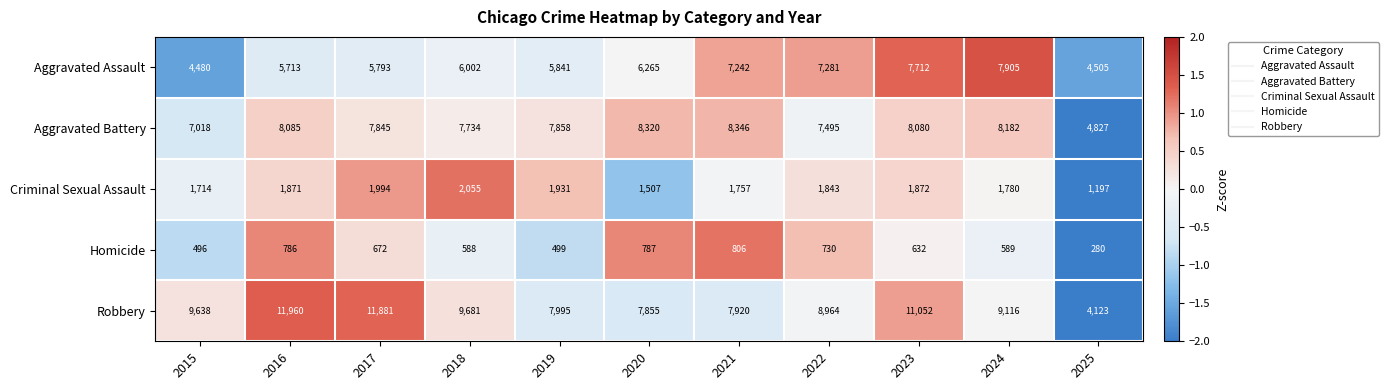

What is the spread (max minus min) of values at 2024?

8527